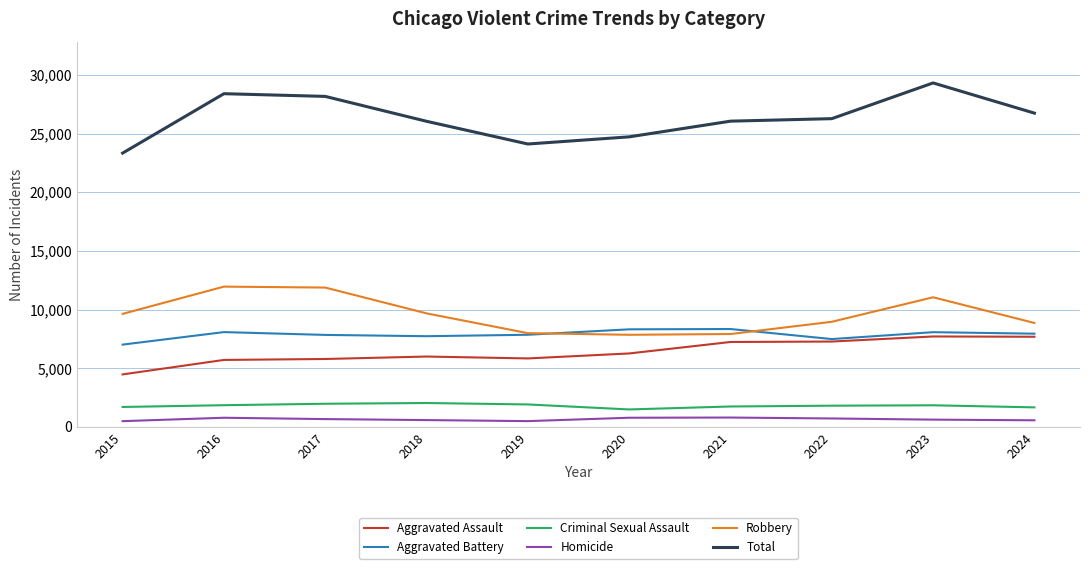

Rank the series by their maximum value, from lowest to highest.

Homicide, Criminal Sexual Assault, Aggravated Assault, Aggravated Battery, Robbery, Total